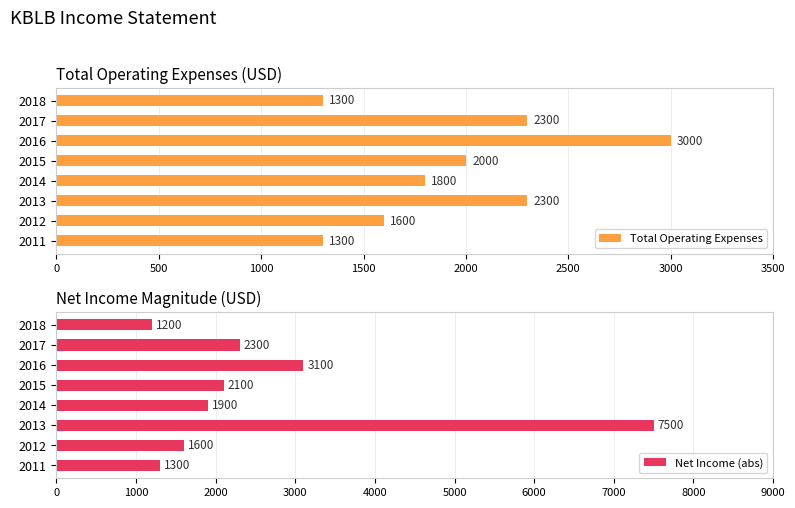

What value does the Total Operating Expenses series have at 2015, to the nearest 100?

2000